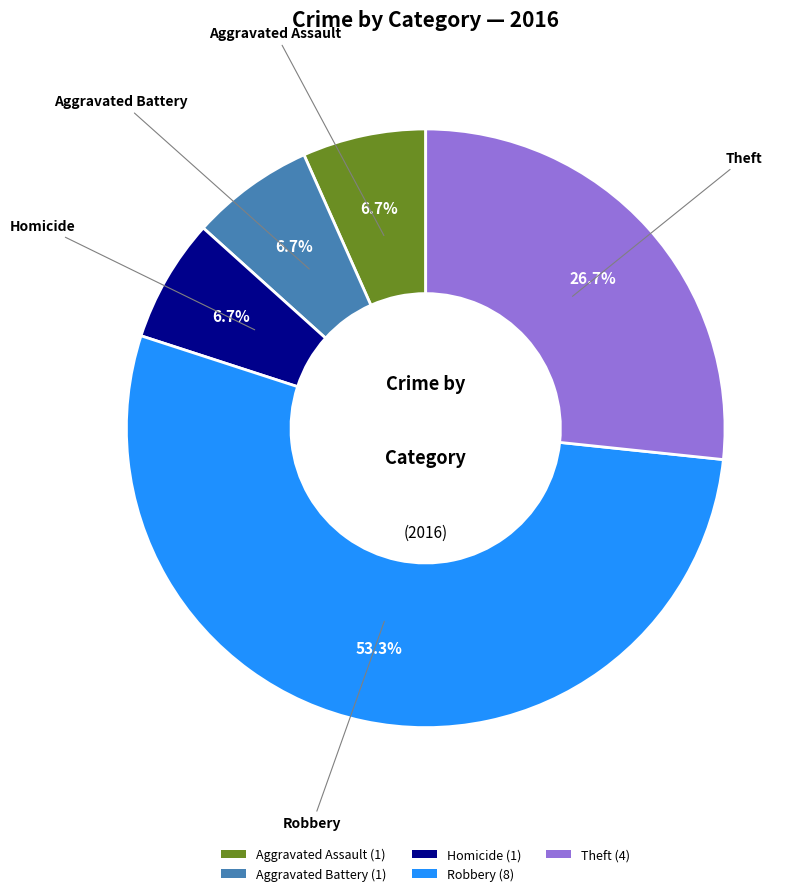

Is there any slice that represents more than half of the pie?

Yes